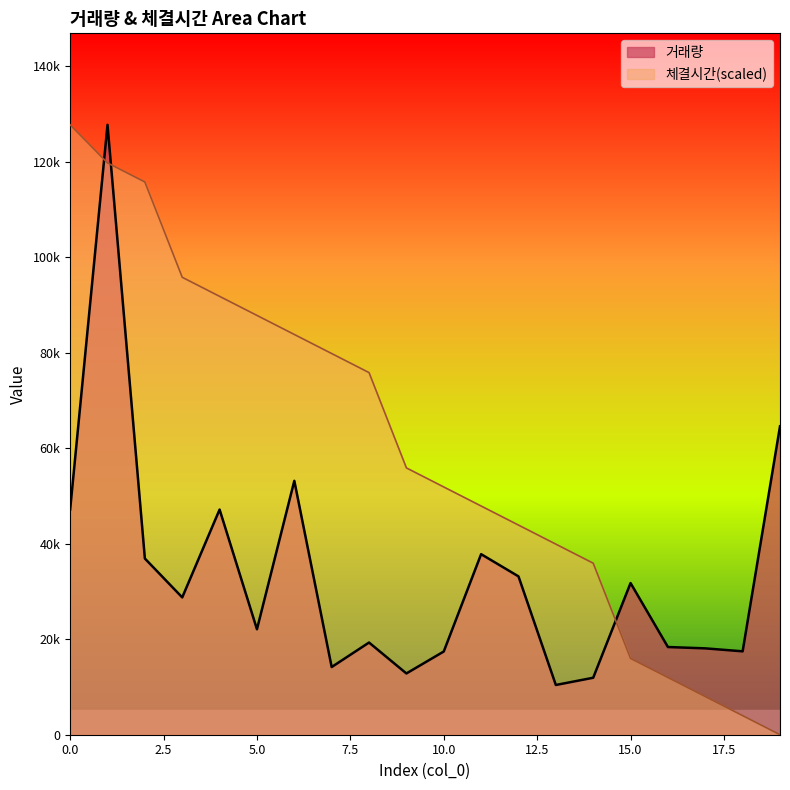

What is the difference between the 체결시간_normalized values at 13 and 0?

87784.1